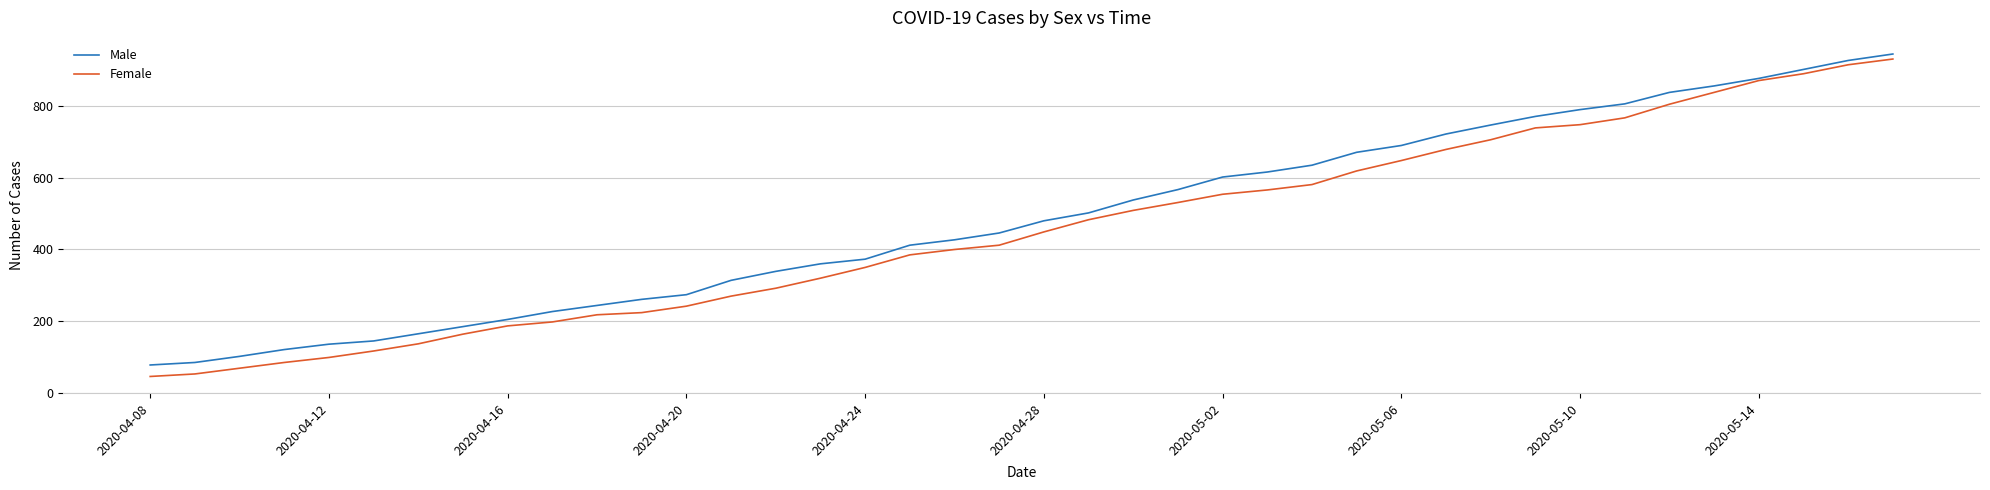

Which series has the widest spread of values?

Female